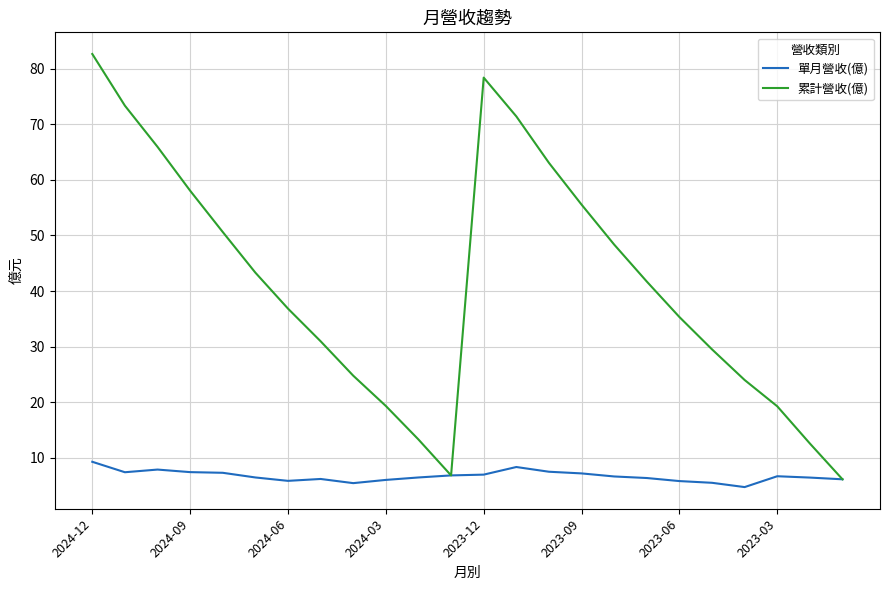

What is the average value of the 累計營收(億) series?

41.3